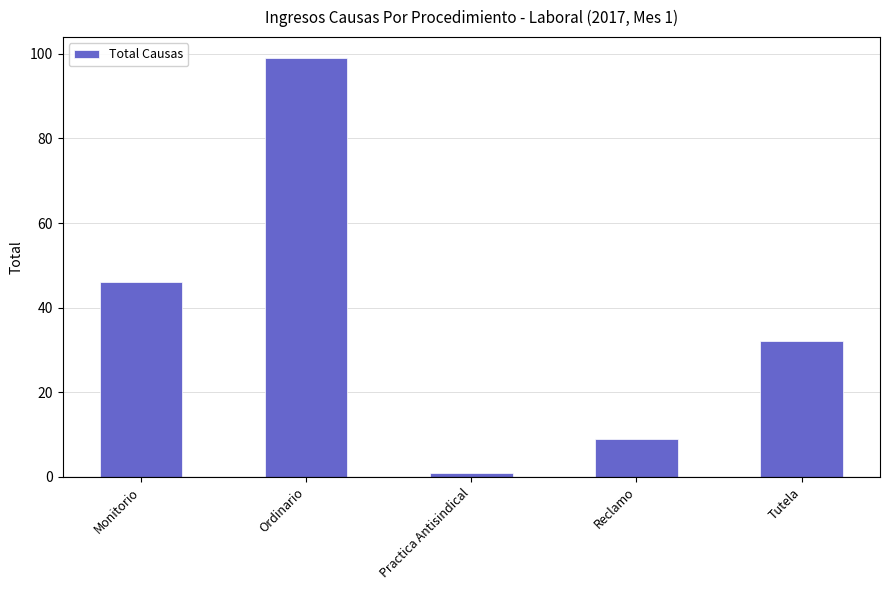

Does the chart contain any negative values?

No